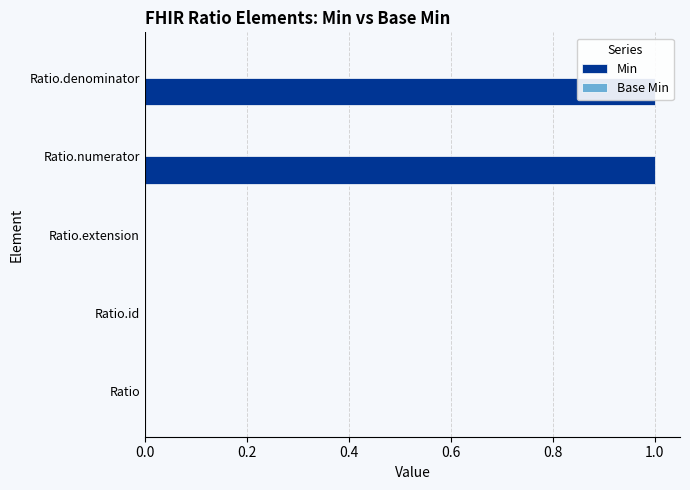

The value of Min at 0.8 is 0.2. True or false?

False